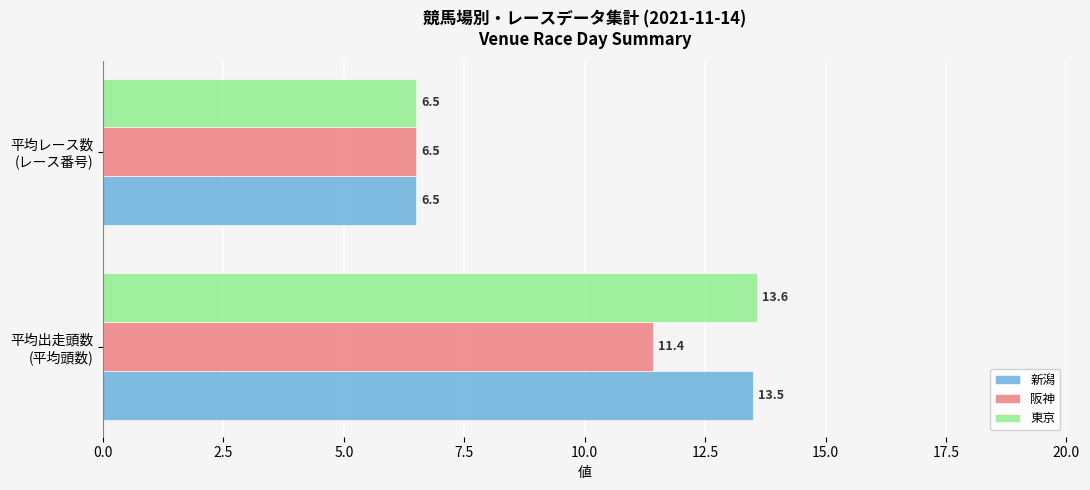

How many values in the 新潟 series are below 13?

1